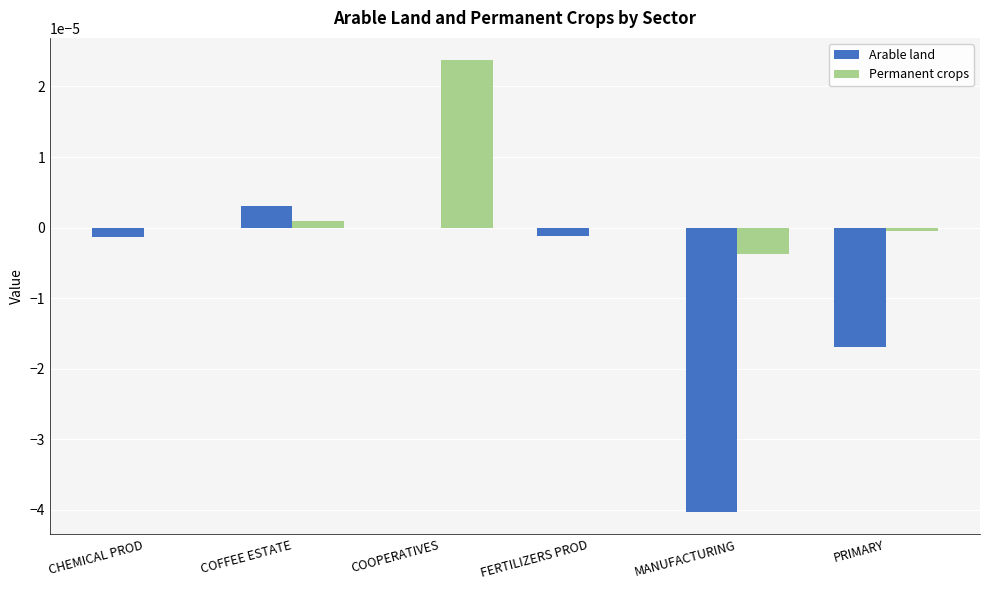

Count the number of categories in the chart.

6